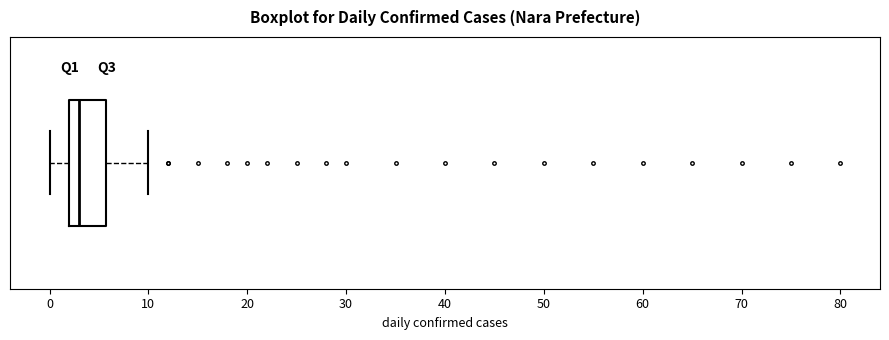

Read this box plot against the x-axis: the position of the median line, the range covered by the box, and the ends of both whiskers. The values are not printed on the chart, so give them approximately, as read against the axis.

median 3, box 2 to 6, whiskers 0 to 10